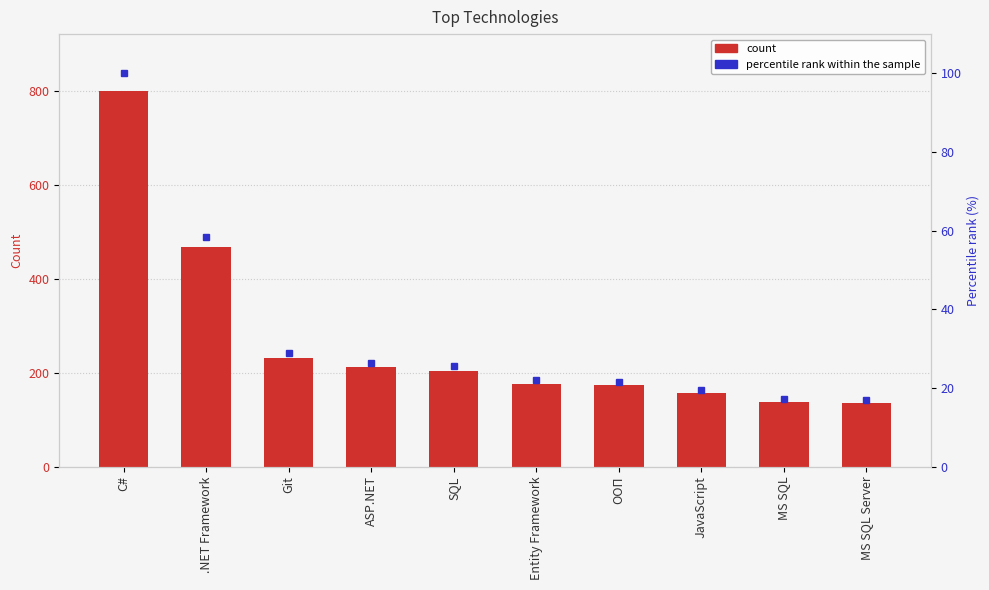

How many values in the percentile rank within the sample series exceed 25?

5